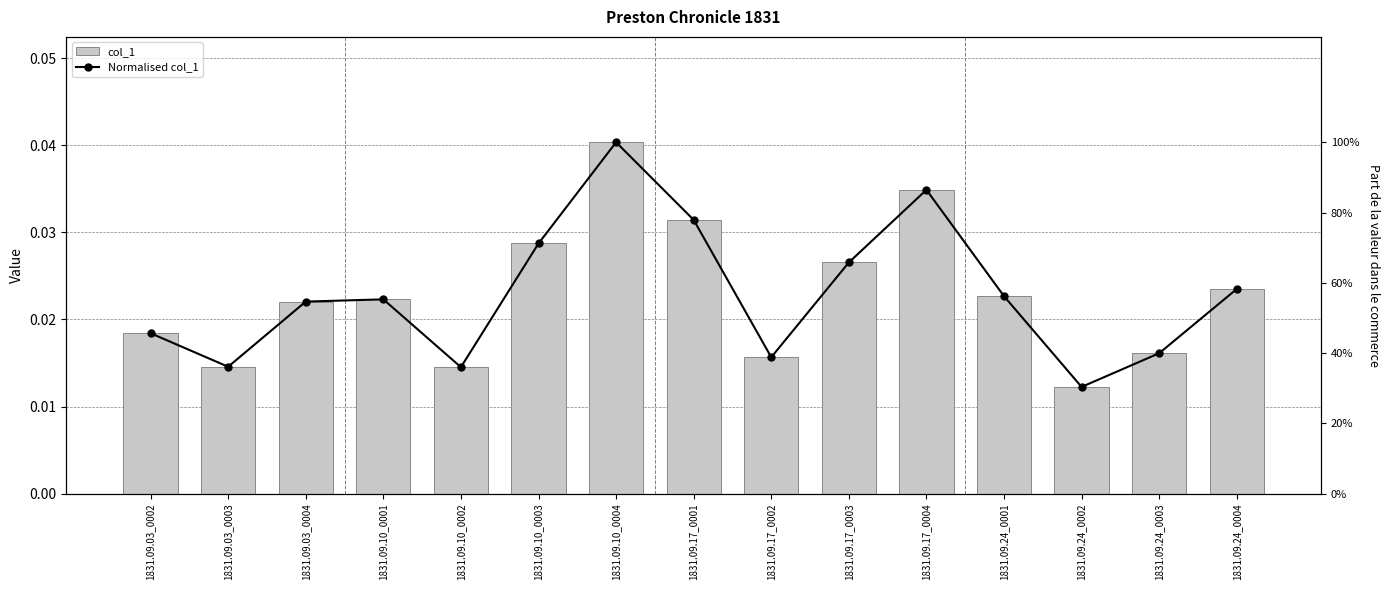

What is the difference between the maximum and minimum values in the Normalised col_1 series?

0.7